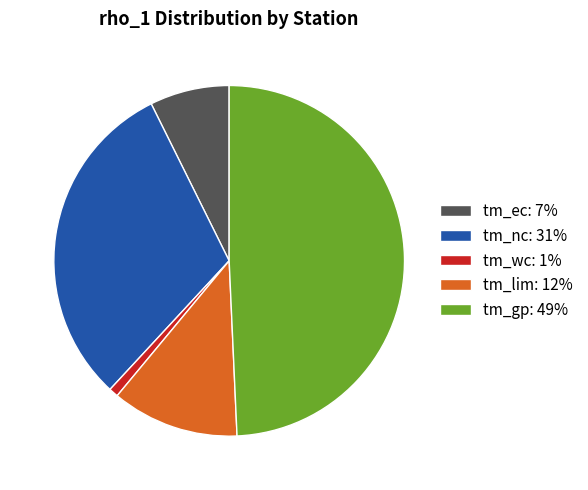

Which category has the smallest portion of the pie?

tm_wc